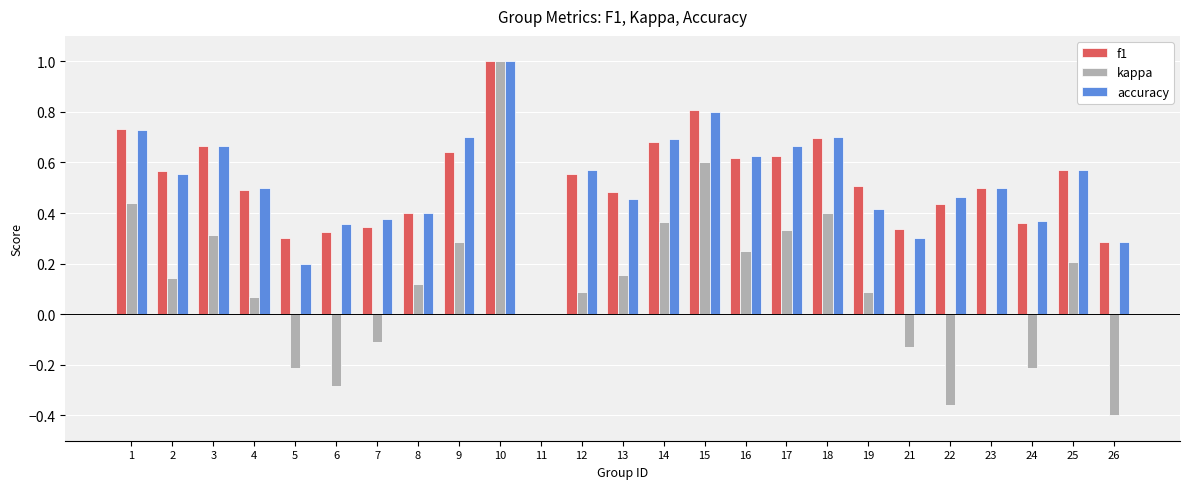

How many data points does each series have?

25